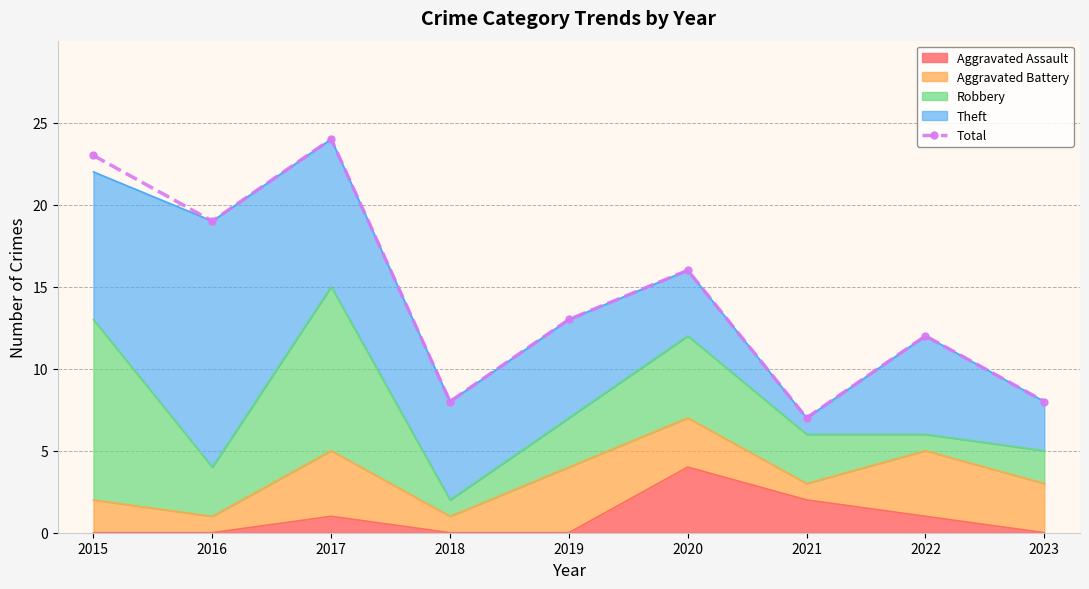

True or false: the data shows 4 at 2020.

False